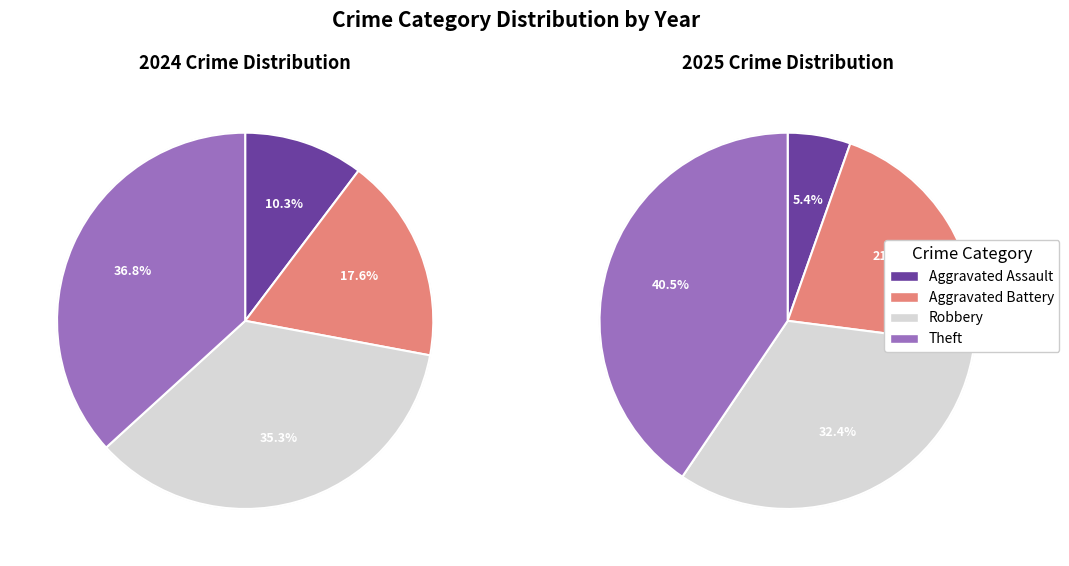

Which has a higher value, Theft or Aggravated Assault?

Theft